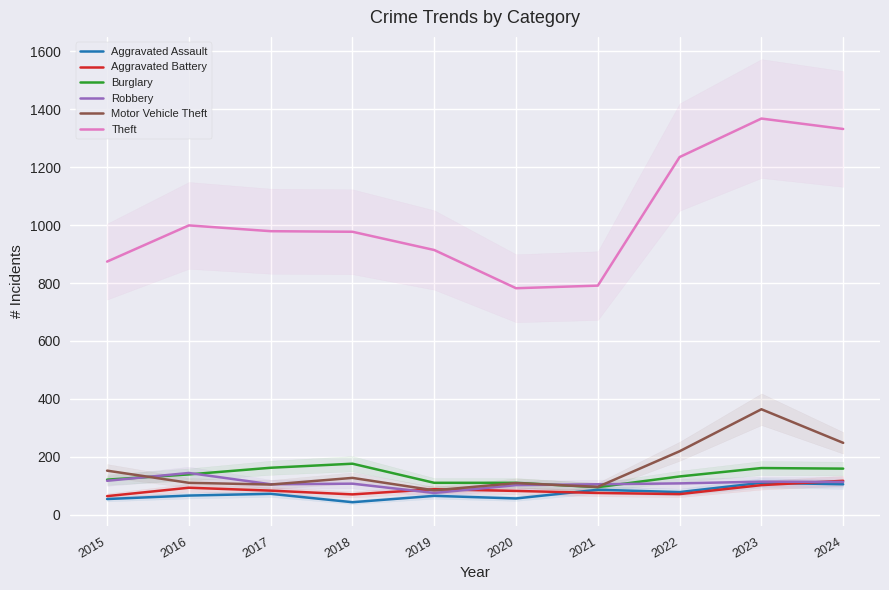

Which series has the largest total across all categories?

Theft